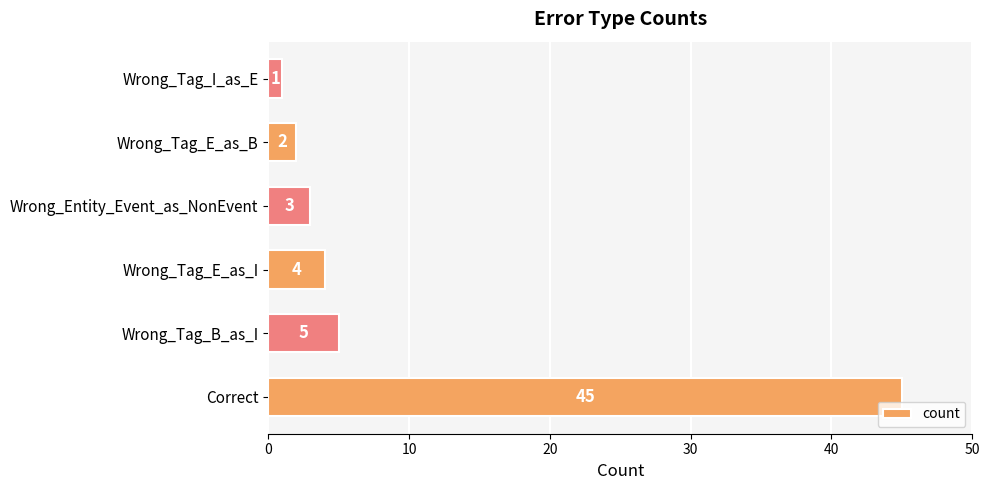

Which has a higher value, Wrong_Tag_I_as_E or Wrong_Tag_E_as_I?

Wrong_Tag_E_as_I